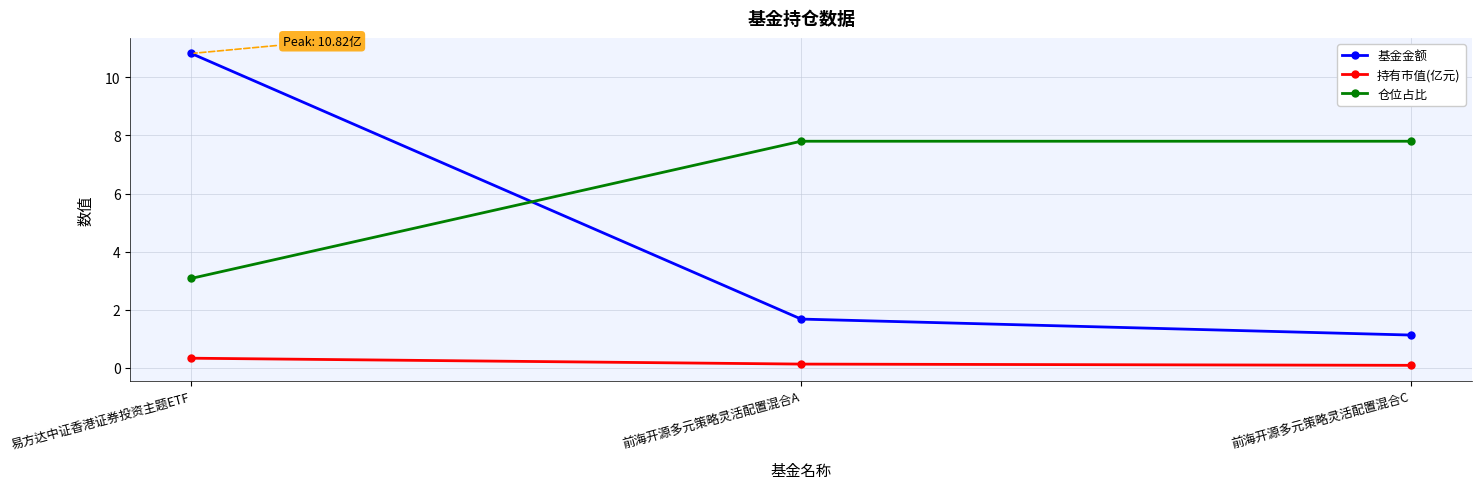

The value of 仓位占比 at 前海开源多元策略灵活配置混合A is 10.6. True or false?

False